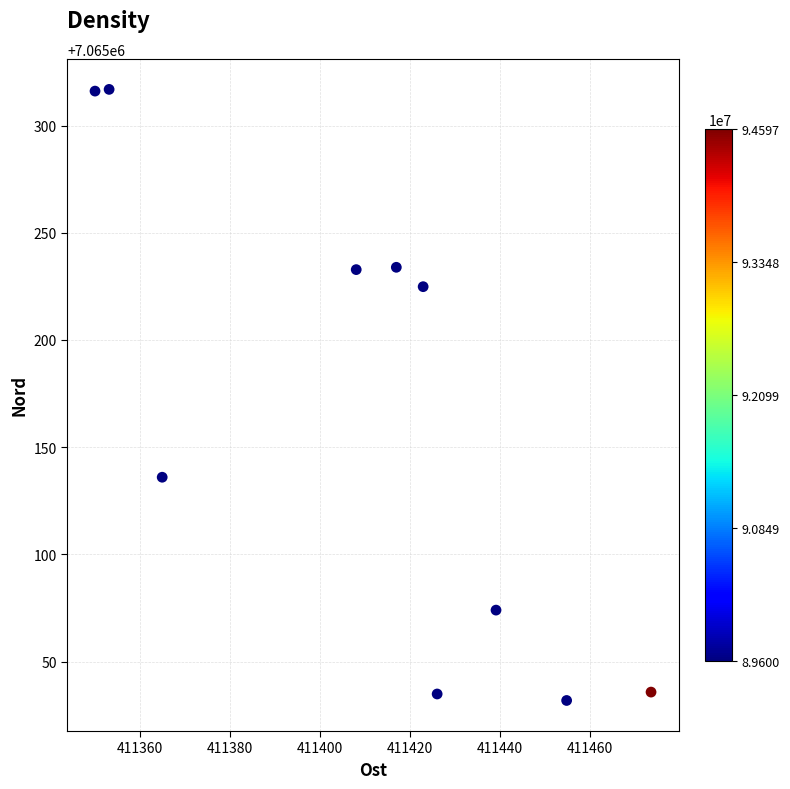

What Y value in the scatter plot is closest to 7065174?

7065136.0